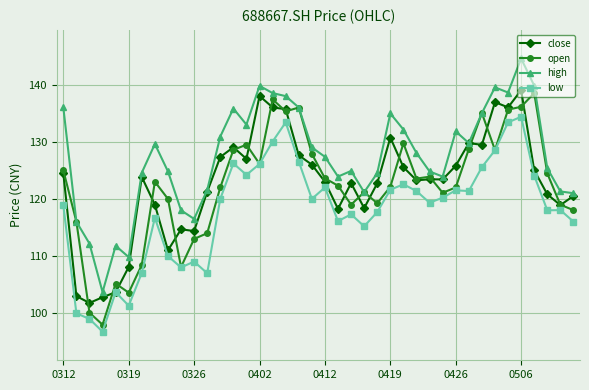

What is the maximum value for high?

144.6